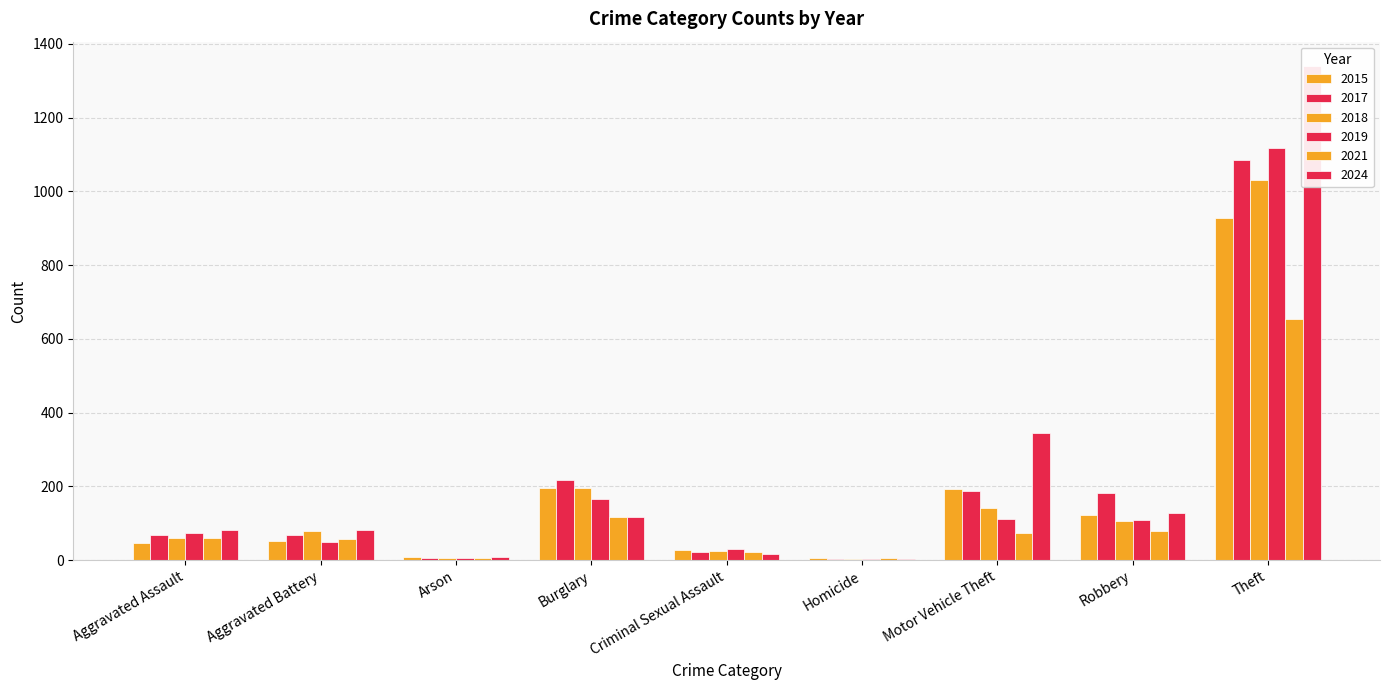

Between Aggravated Battery and Burglary, which series saw the biggest shift?

2017